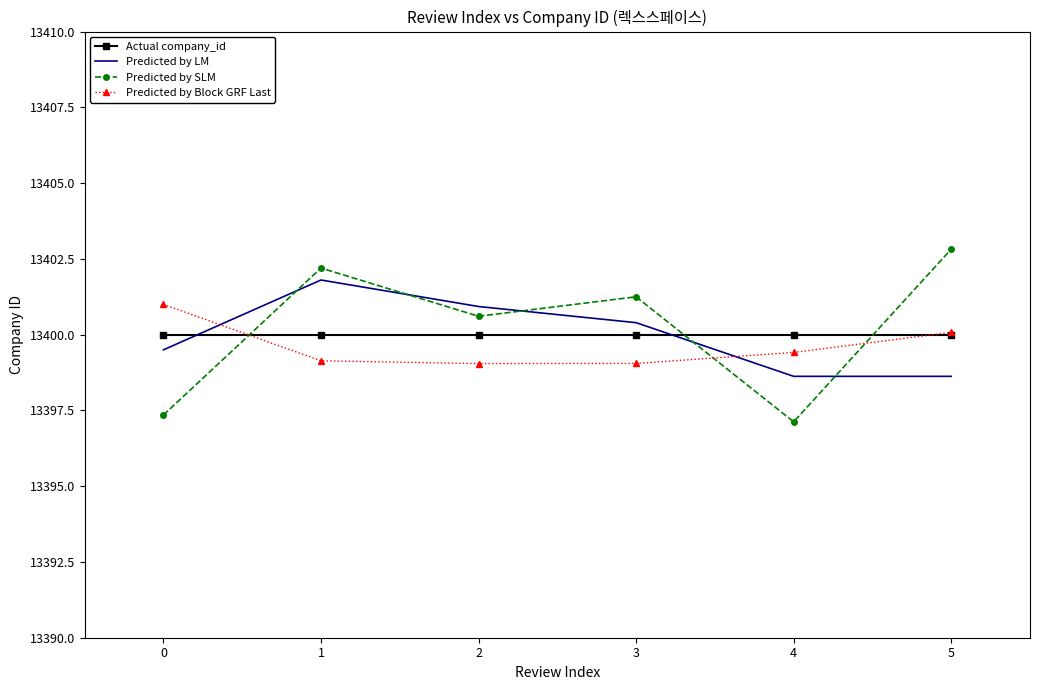

What is the sum of all Predicted by LM values?

80399.9